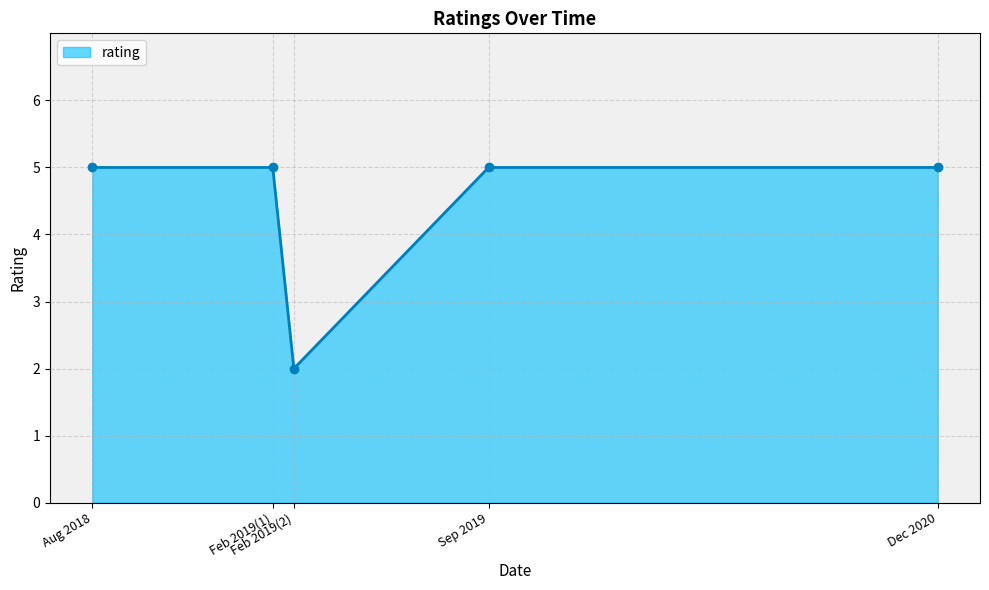

What is the sum of all values?

22